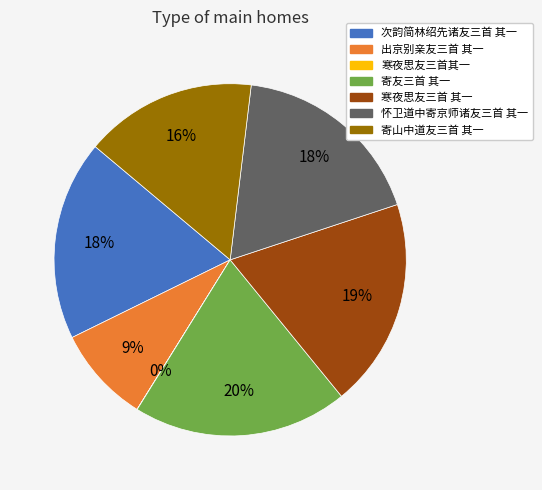

Combined, do 寒夜思友三首 其一 and 出京别亲友三首 其一 account for over 50%?

No